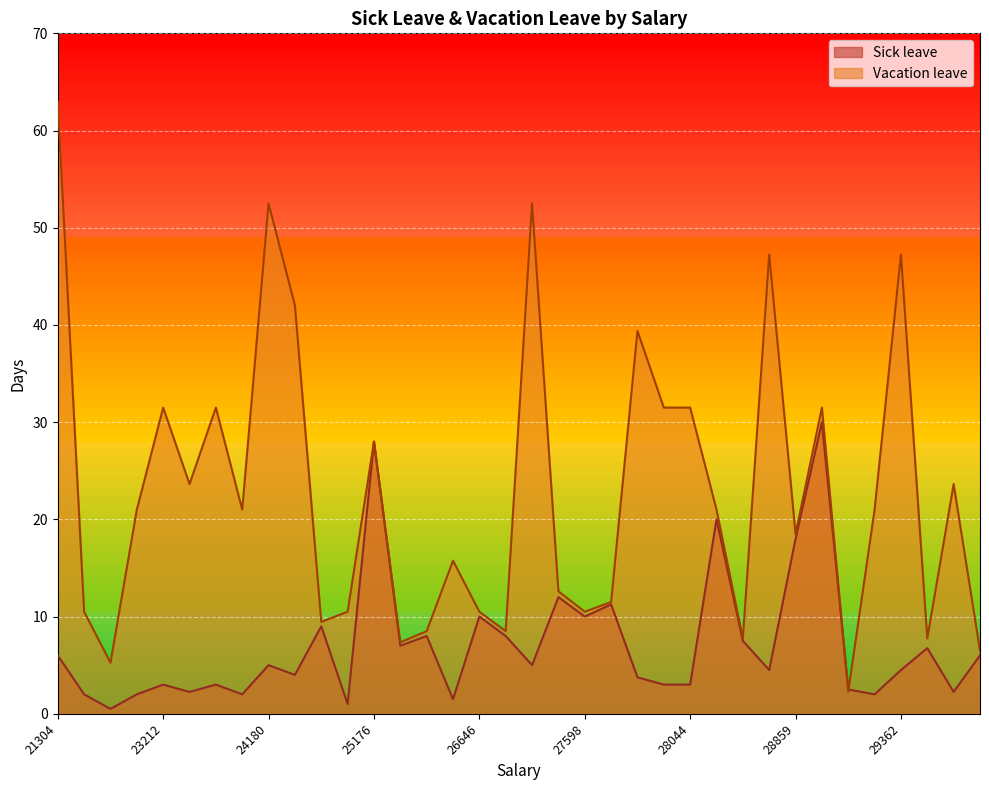

At 29045, list the series in order from largest to smallest.

Vacation leave, Sick leave